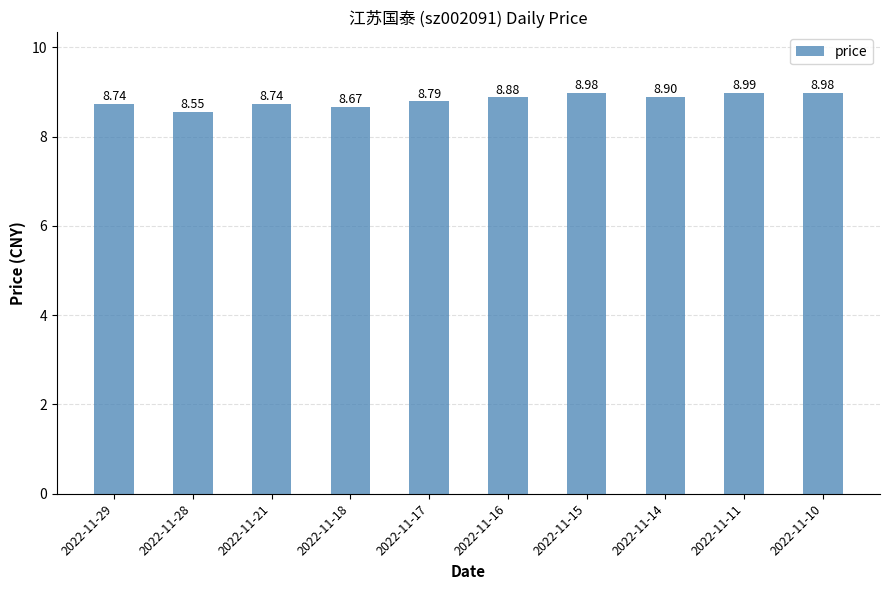

At which label is the value closest to 8?

2022-11-28